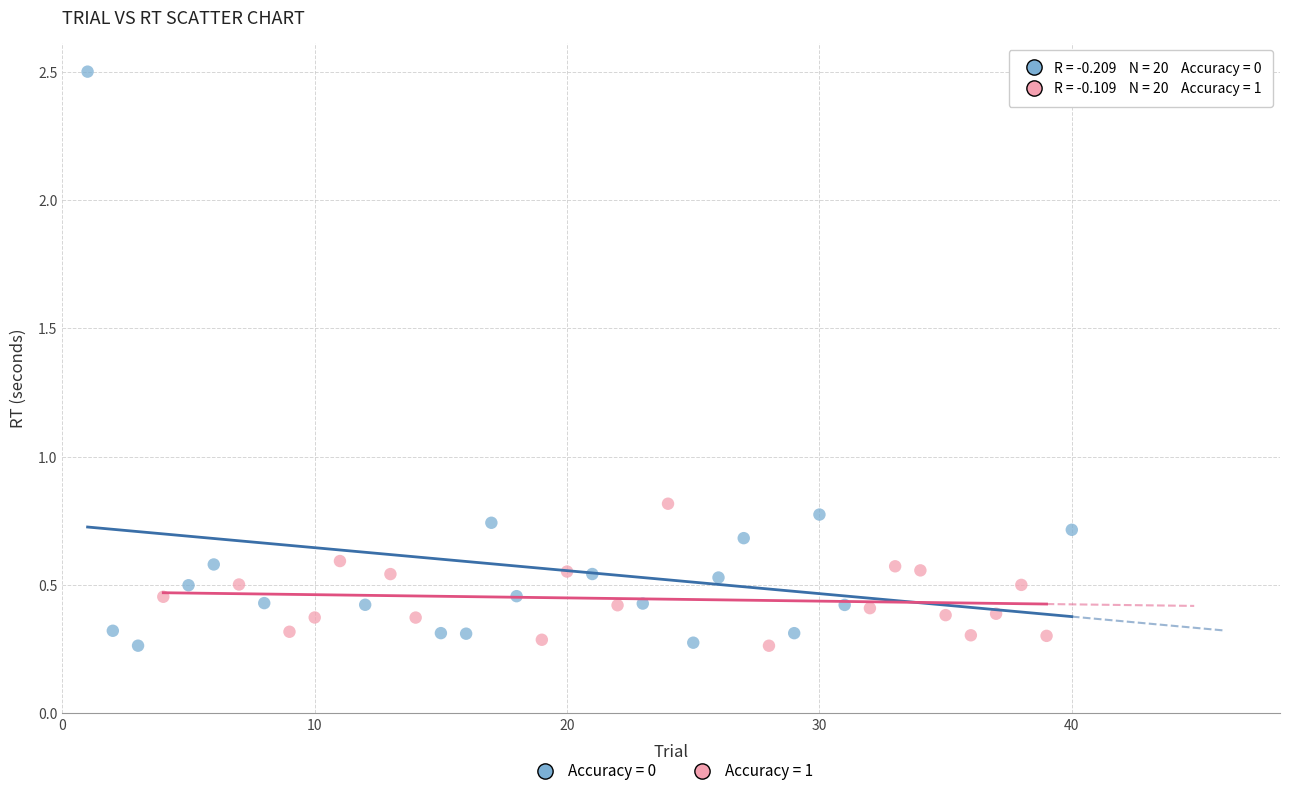

Which series has the widest spread of Y values?

Accuracy = 0